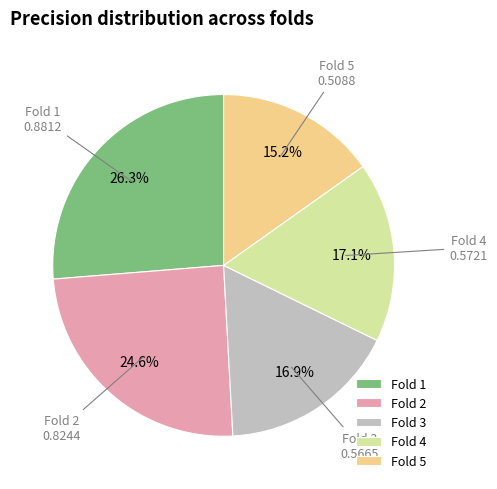

Between Fold 5 and Fold 4, which is larger?

Fold 4